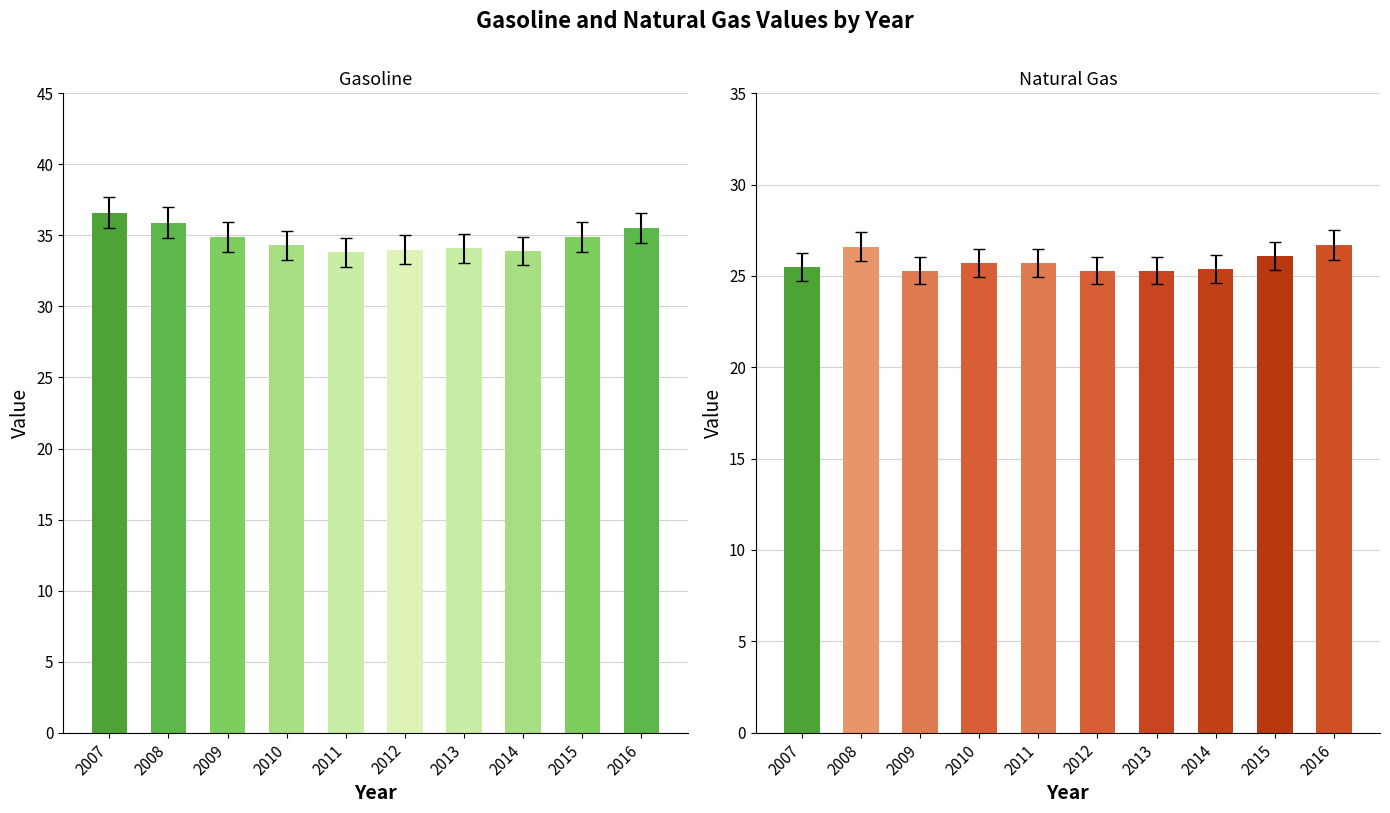

How many values in the Gasoline series are below 34?

2